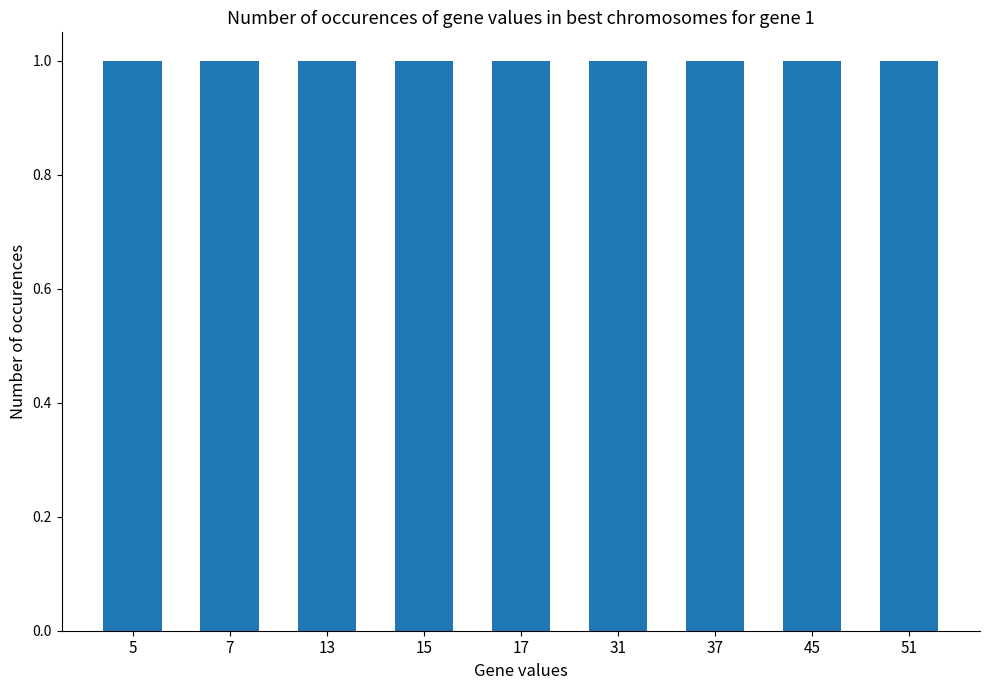

What is the greatest value displayed?

51